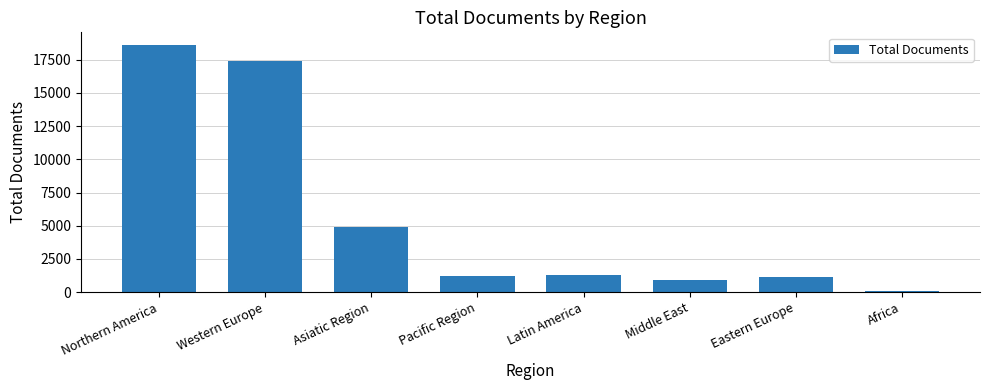

What is the sum of the values at Middle East and Eastern Europe?

2048